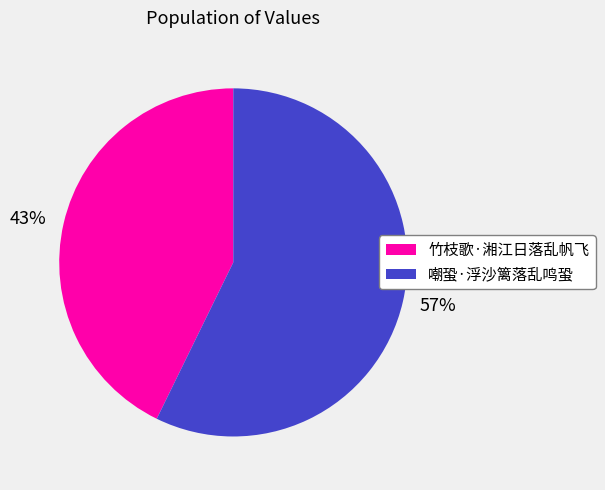

How many segments does this pie chart have?

2